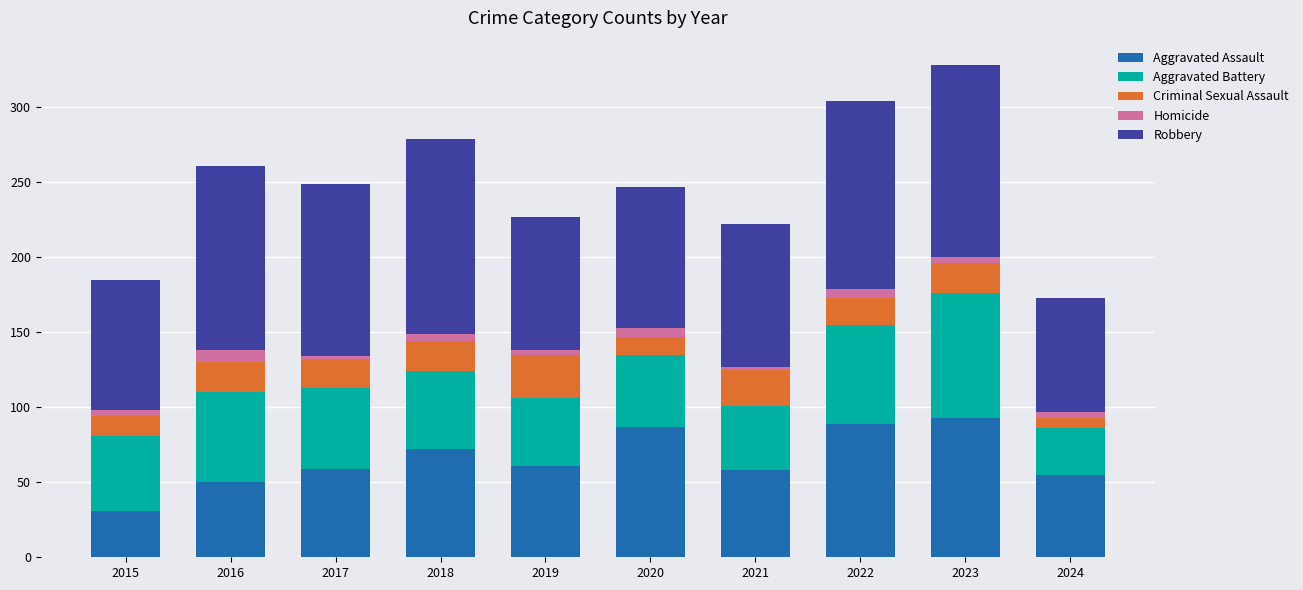

The value of Aggravated Assault at 2022 is 89. True or false?

True